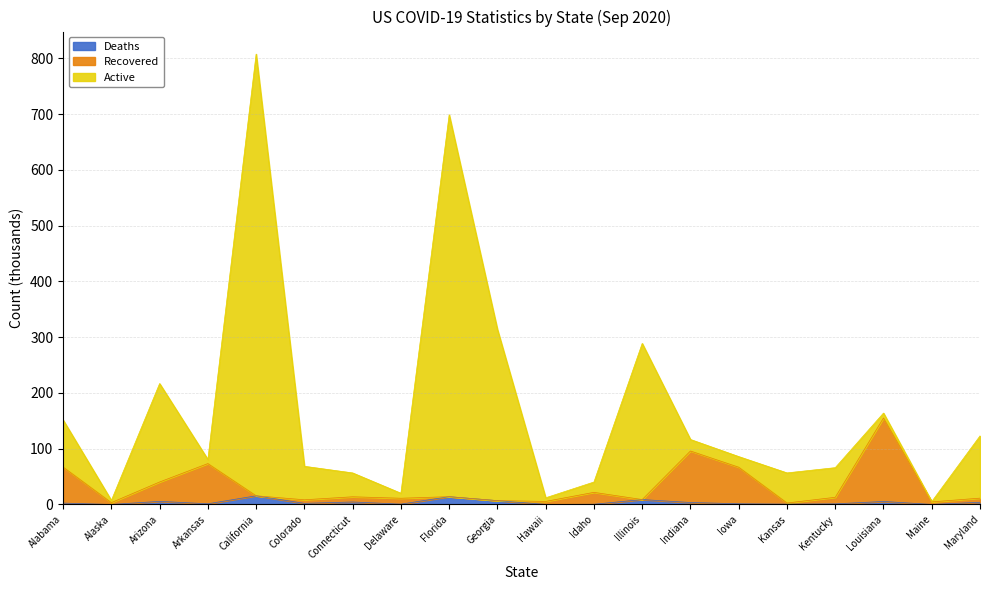

The Active series shows 18.6 at Kentucky. True or false?

False